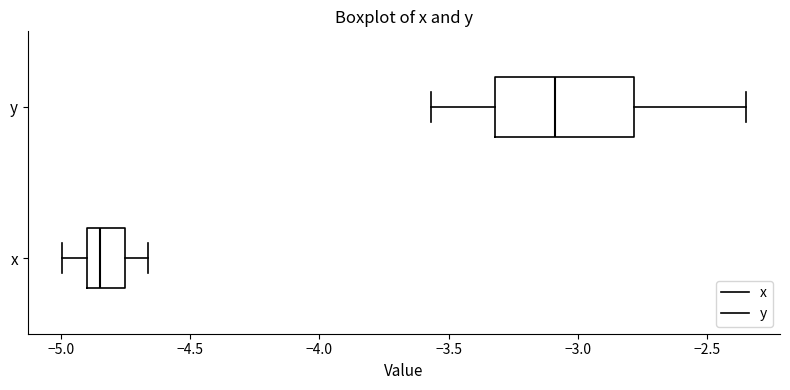

Reading bottom to top, read every box against the x-axis: the position of its median line, the range the box covers, and the ends of its whiskers. The values are not printed on the chart, so give them approximately, as read against the axis.

x: median -4.85, box -4.90 to -4.75, whiskers -5.00 to -4.65
y: median -3.10, box -3.30 to -2.80, whiskers -3.55 to -2.35